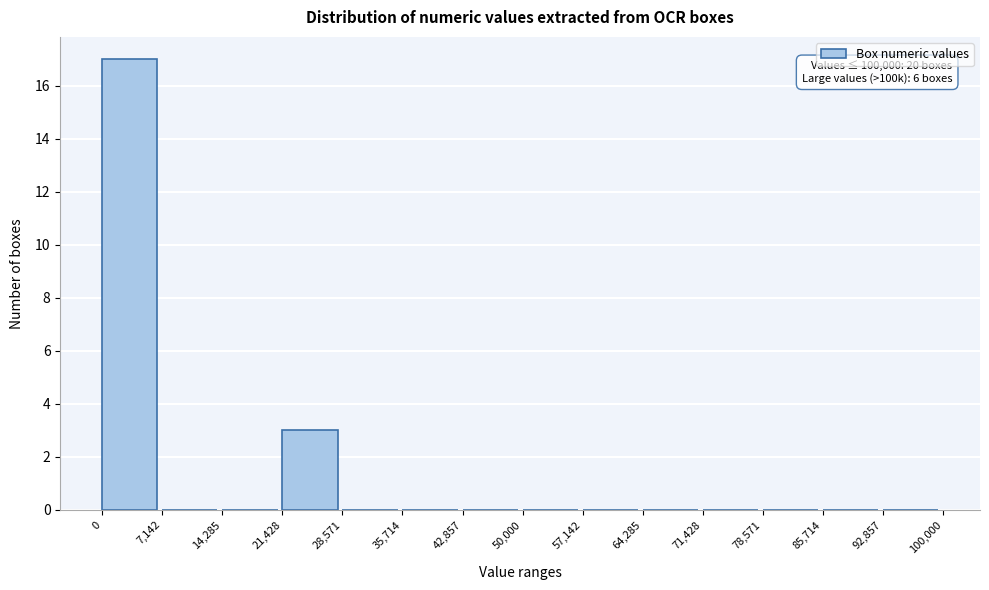

Which range on the x-axis has the tallest bar?

0 to 7,142